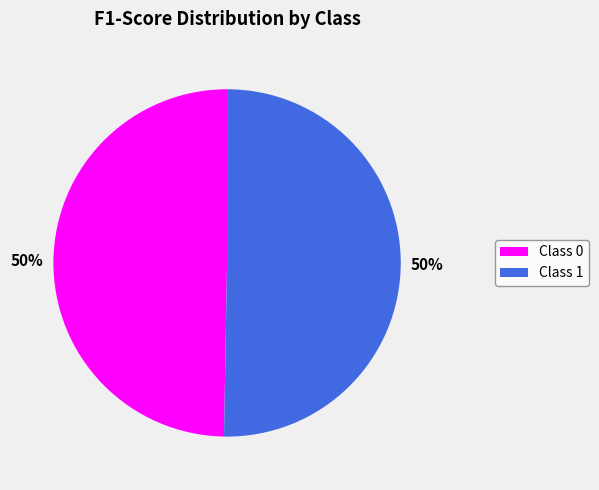

Is it true that Class 0 is 50% of the pie?

True